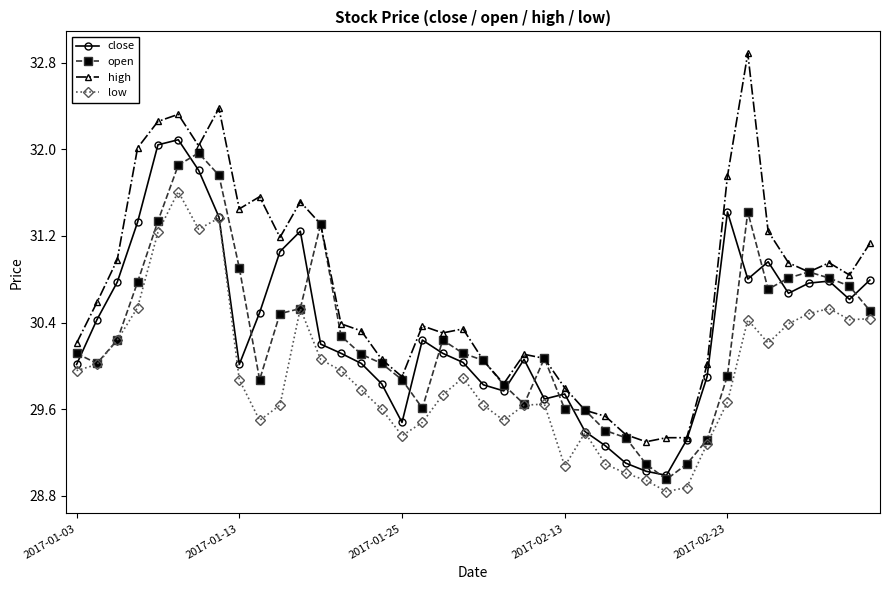

What is the maximum value shown in the chart?

32.9